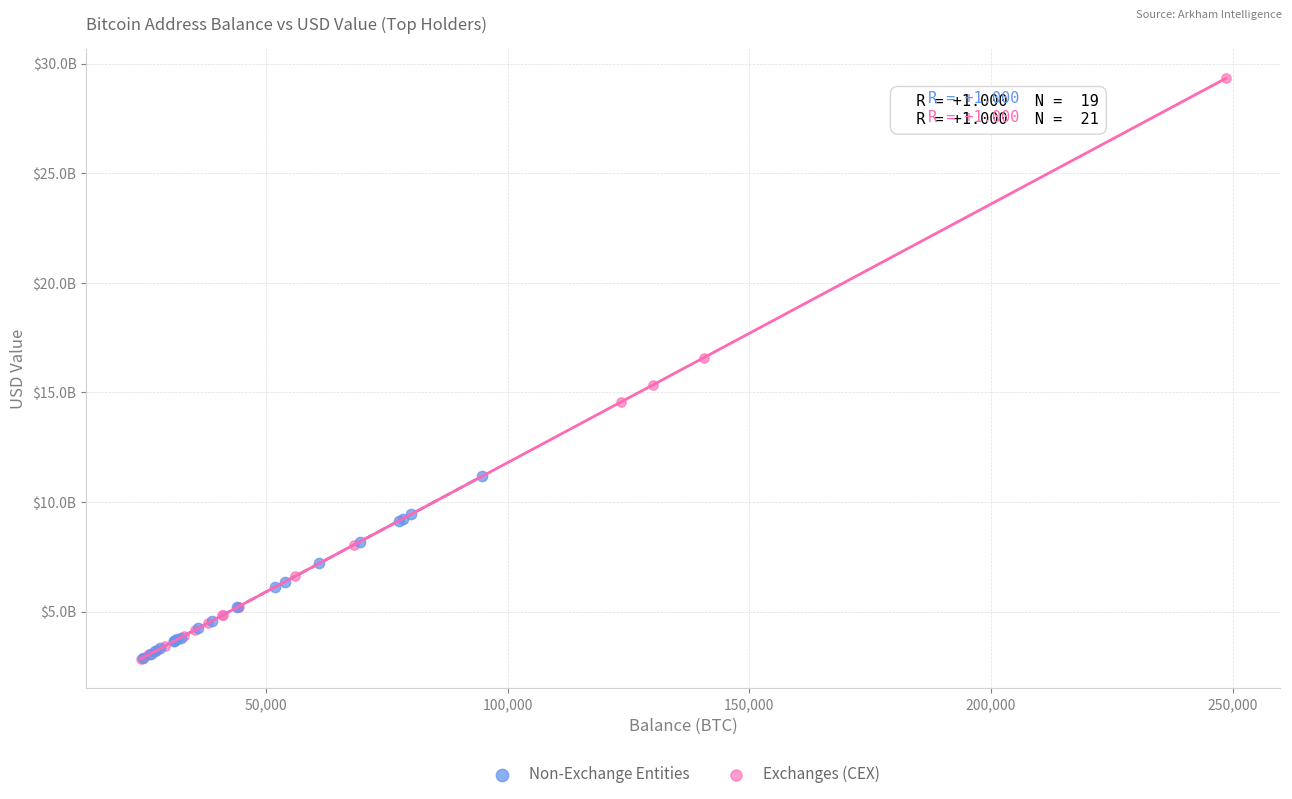

Which series has the largest Y range (max minus min)?

Exchanges (CEX)